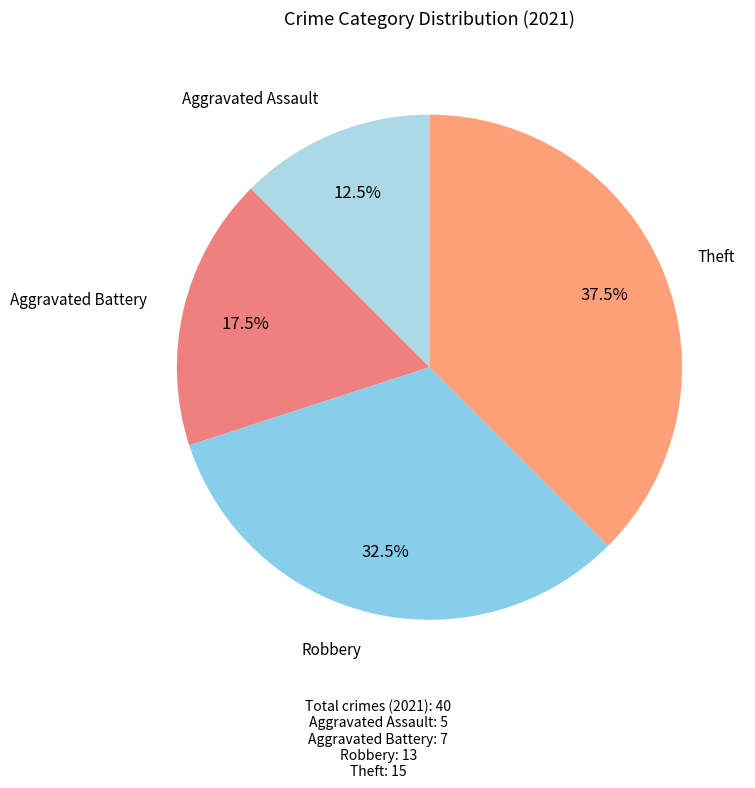

Count the number of slices in the pie.

4